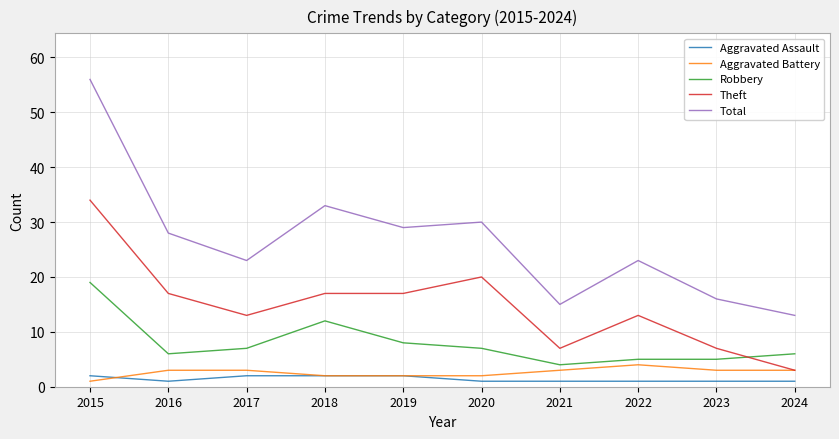

Which series has the largest total across all categories?

Total